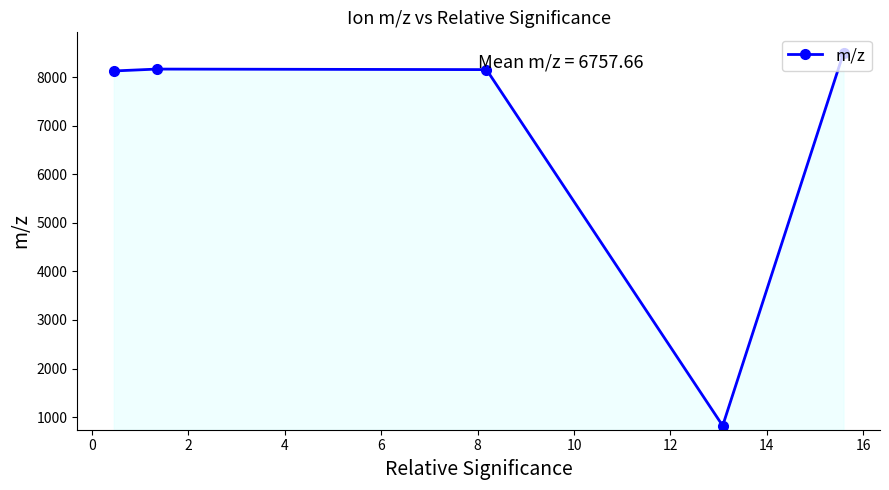

How many points are higher than both their immediate neighbors (excluding endpoints)?

1